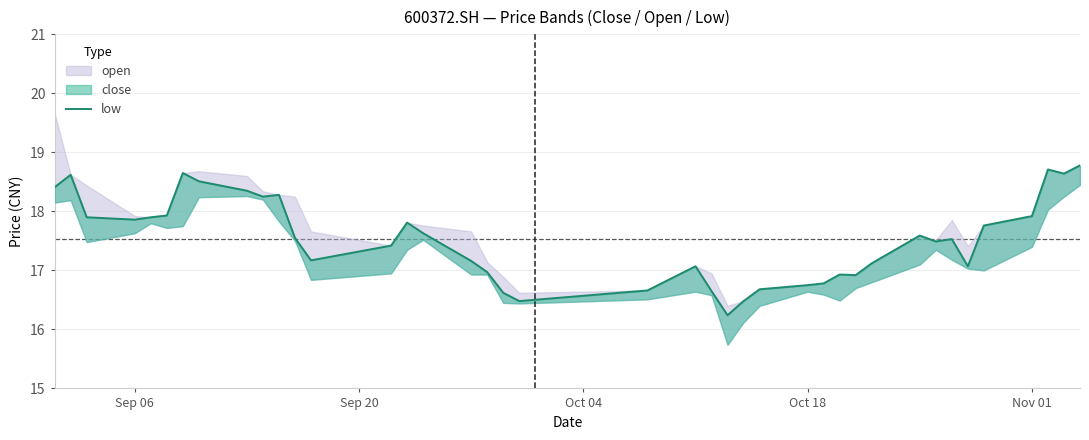

What is the sum of all values?

701.2